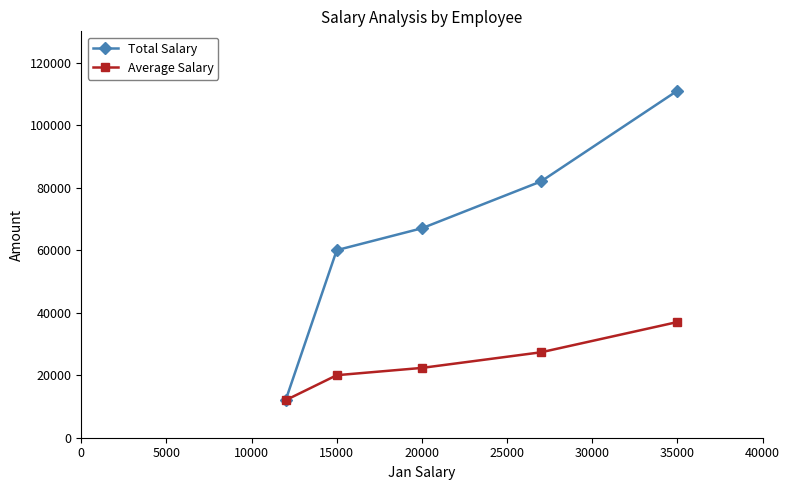

What is the minimum value shown in the chart?

12000.0